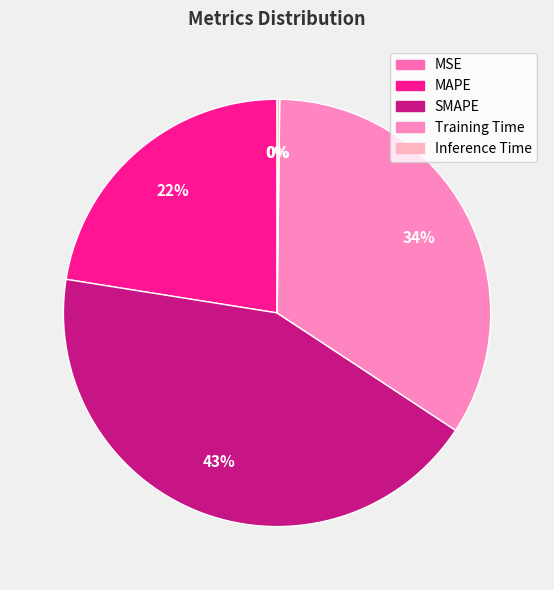

What percentage is the MAPE slice, to the nearest percent?

22%